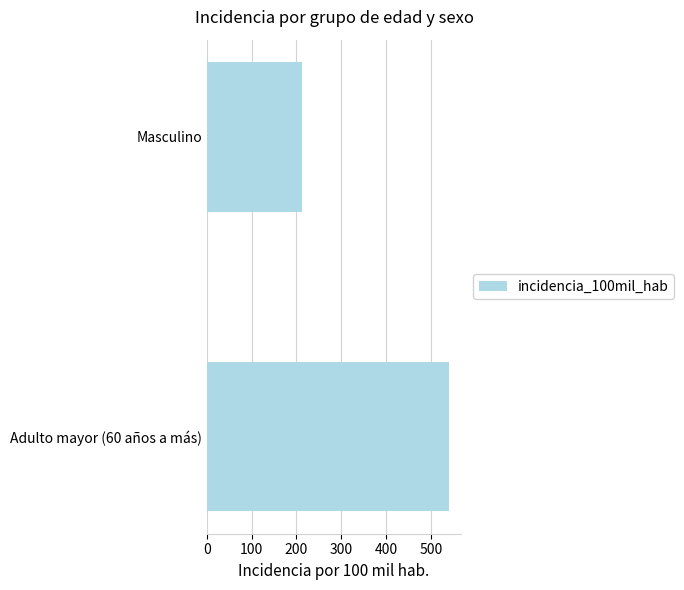

What is the change in value from Adulto mayor (60 años a más) to Masculino?

-328.7